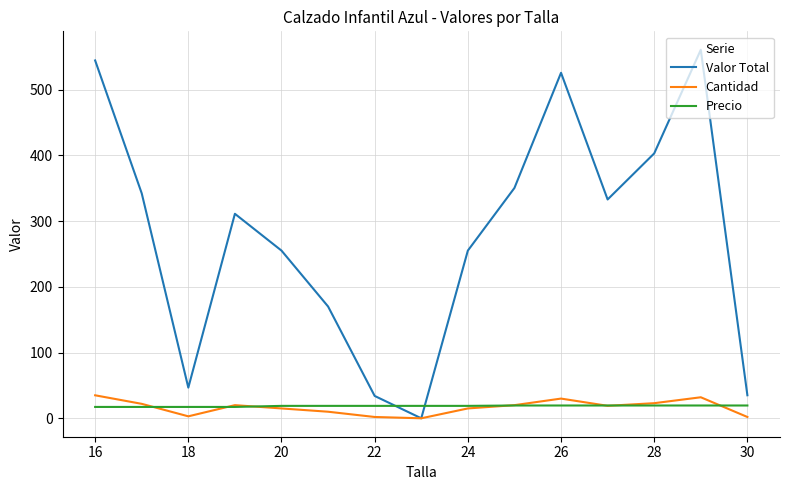

True or false: Precio and Valor Total intersect in this chart.

True